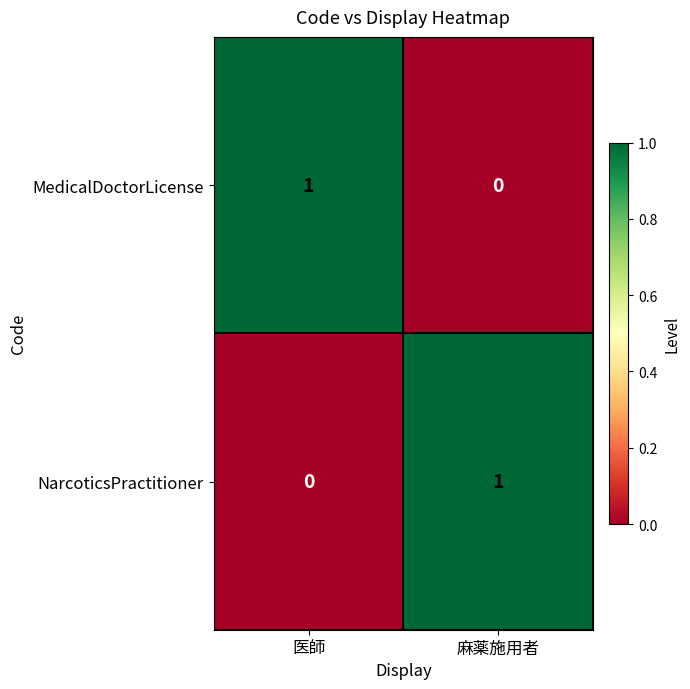

Reading left to right, extract all data points from this chart.

MedicalDoctorLicense: 医師=1	麻薬施用者=0
NarcoticsPractitioner: 医師=0	麻薬施用者=1